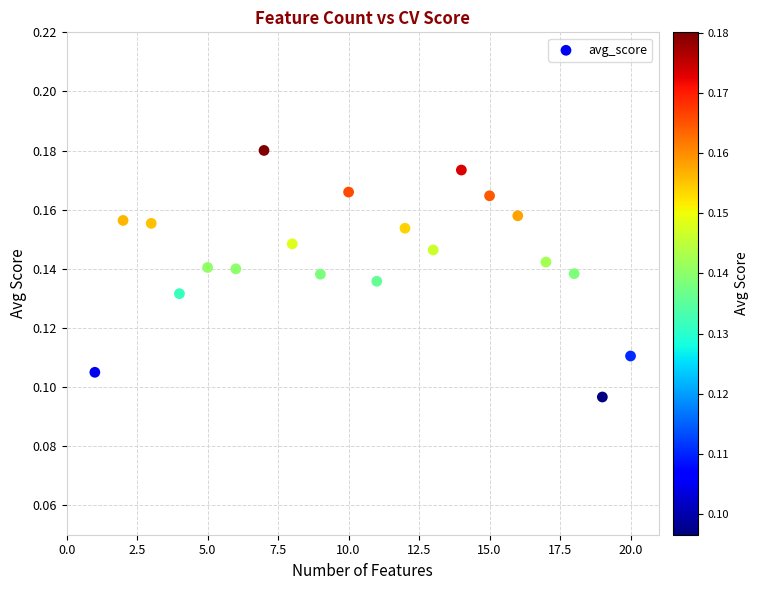

What is the range of X values (max minus min)?

19.0